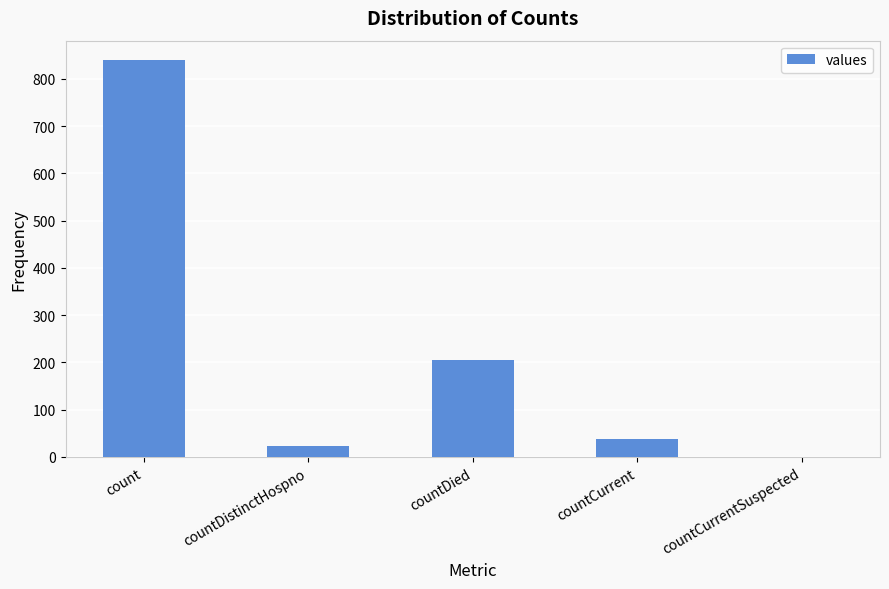

What is the difference between the values at count and countCurrent?

802